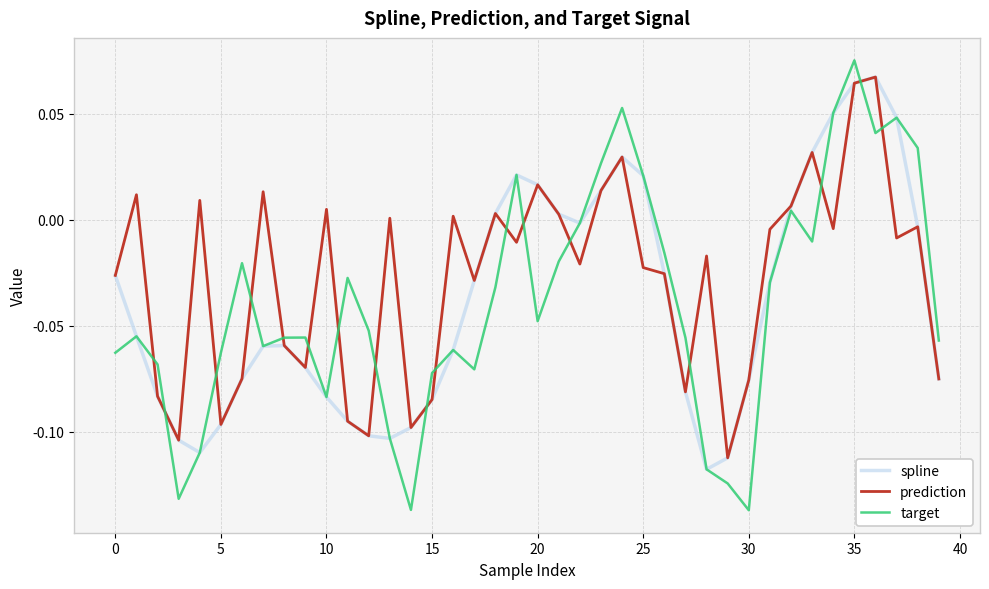

Which series has the widest spread of values?

target